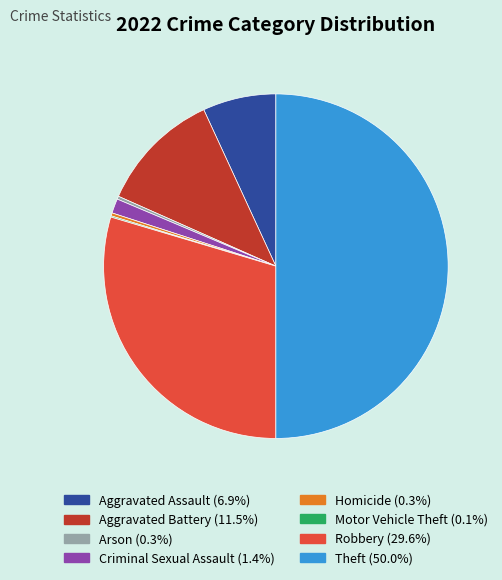

Do Aggravated Battery and Homicide together represent more than half of the pie?

No